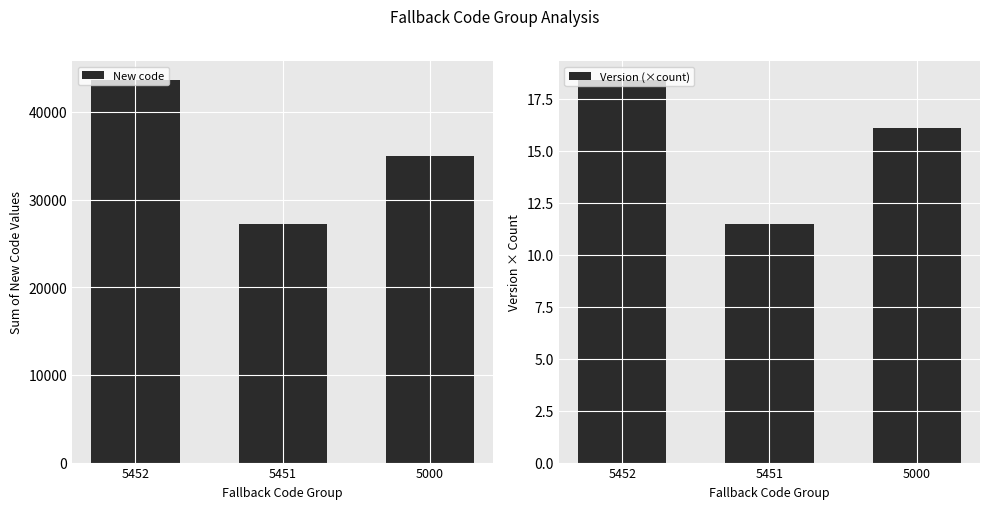

Rank the series by their maximum value, from lowest to highest.

Version (×count), New code